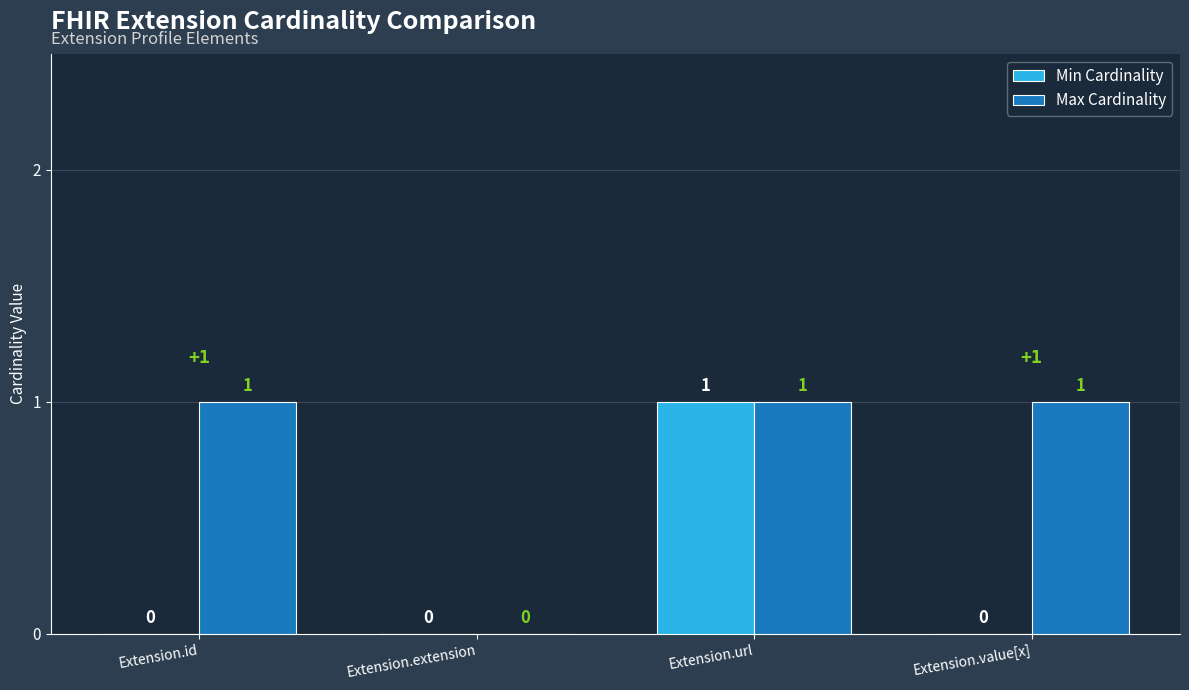

The value of Min Cardinality at Extension.value[x] is 1. True or false?

False